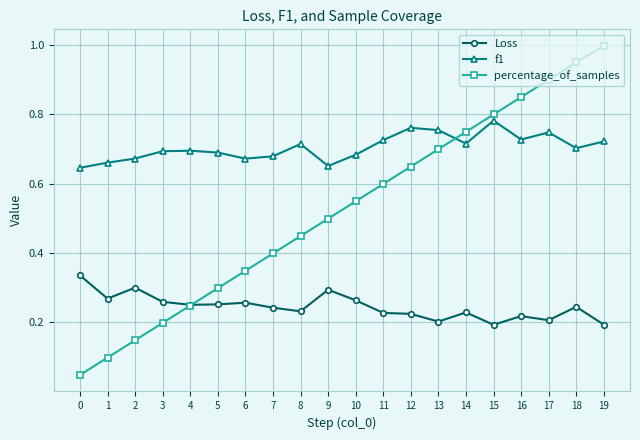

The percentage_of_samples series shows 1.3 at 16. True or false?

False